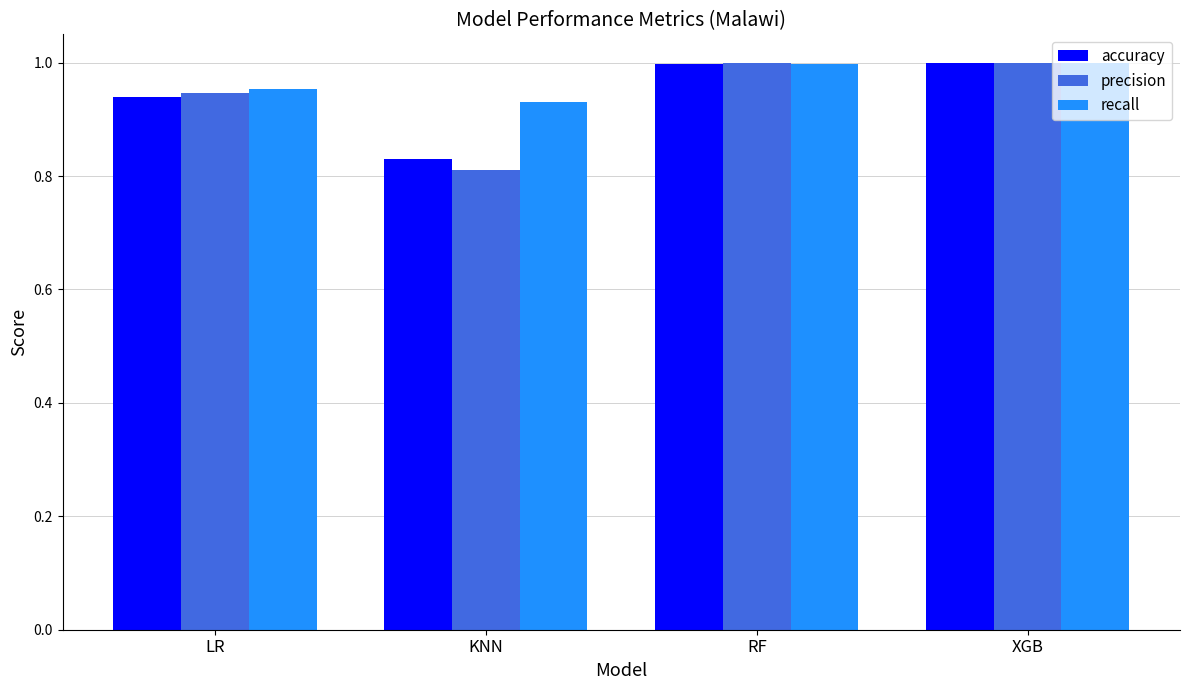

Which category has the lowest value in the precision series?

KNN